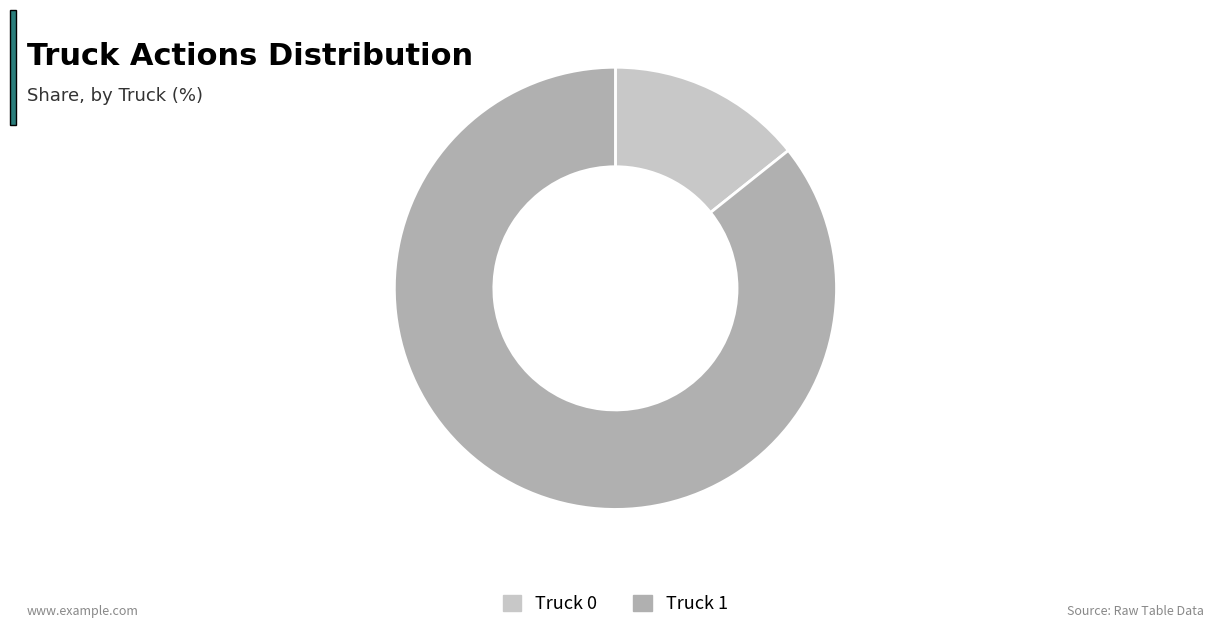

Which slice is the smallest?

Truck 0